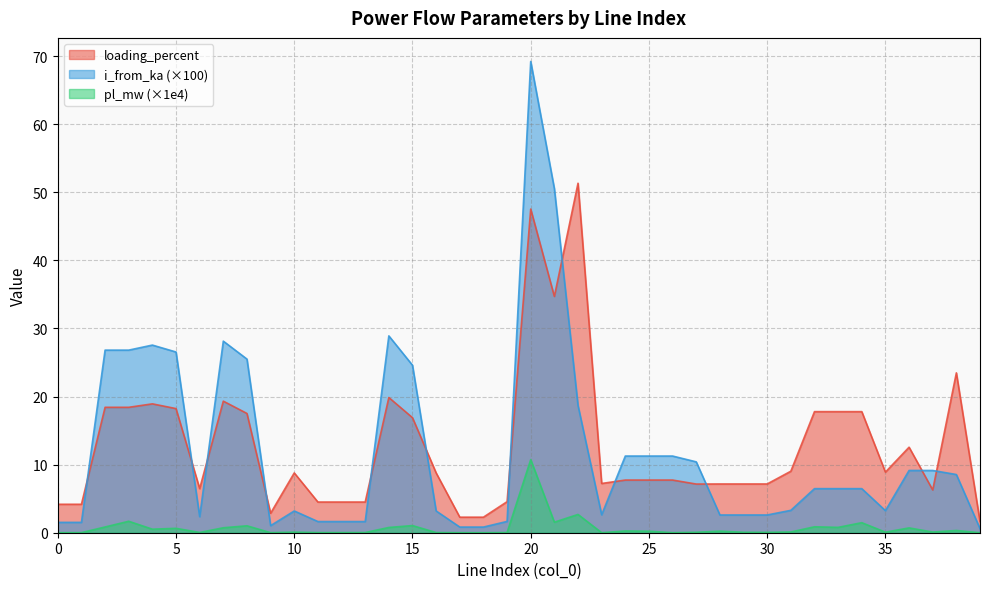

Reading right to left, what are all the values shown in this chart?

pl_mw: 39=0.0	38=0.3	37=0.1	36=0.7	35=0.1	34=1.5	33=0.8	32=0.9	31=0.1	30=0.1	29=0.1	28=0.2	27=0.1	26=0.0	25=0.2	24=0.3	23=0.0	22=2.7	21=1.5	20=10.7	19=0.0	18=0.0	17=0.0	16=0.0	15=1.1	14=0.8	13=0.0	12=0.0	11=0.0	10=0.1	9=0.0	8=1.0	7=0.7	6=0.0	5=0.6	4=0.5	3=1.7	2=0.8	1=0.0	0=0.0
i_from_ka: 39=0.6	38=8.5	37=9.1	36=9.1	35=3.2	34=6.5	33=6.5	32=6.5	31=3.3	30=2.6	29=2.6	28=2.6	27=10.4	26=11.3	25=11.3	24=11.3	23=2.6	22=18.7	21=50.5	20=69.2	19=1.7	18=0.8	17=0.8	16=3.2	15=24.6	14=28.9	13=1.6	12=1.6	11=1.6	10=3.2	9=1.0	8=25.5	7=28.1	6=2.4	5=26.5	4=27.6	3=26.8	2=26.8	1=1.5	0=1.5
loading_percent: 39=1.6	38=23.5	37=6.3	36=12.6	35=8.9	34=17.8	33=17.8	32=17.8	31=9.0	30=7.2	29=7.2	28=7.2	27=7.1	26=7.7	25=7.7	24=7.7	23=7.2	22=51.3	21=34.7	20=47.5	19=4.6	18=2.3	17=2.3	16=8.8	15=16.9	14=19.9	13=4.5	12=4.5	11=4.5	10=8.8	9=2.9	8=17.5	7=19.3	6=6.5	5=18.2	4=18.9	3=18.4	2=18.4	1=4.2	0=4.2